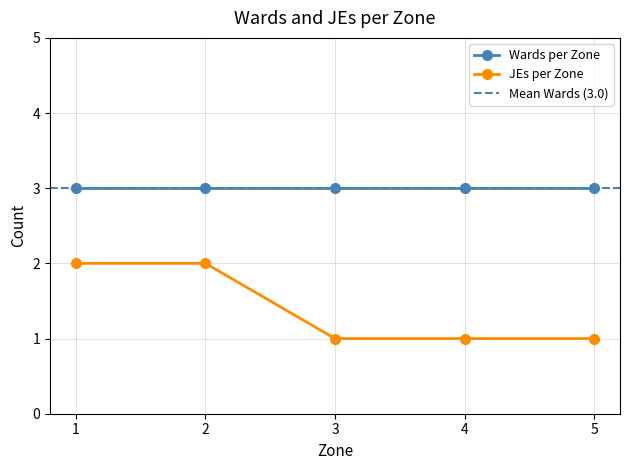

True or false: the data shows 3 at 1.

False